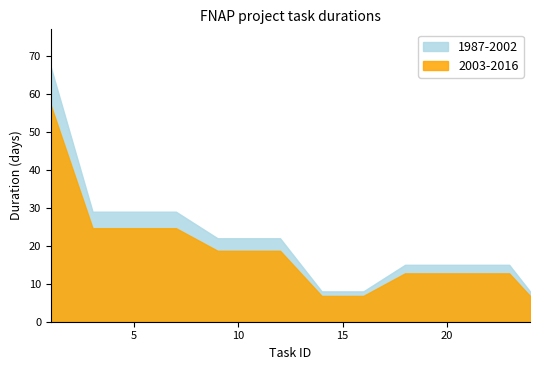

Which series has the largest total across all categories?

1987-2002